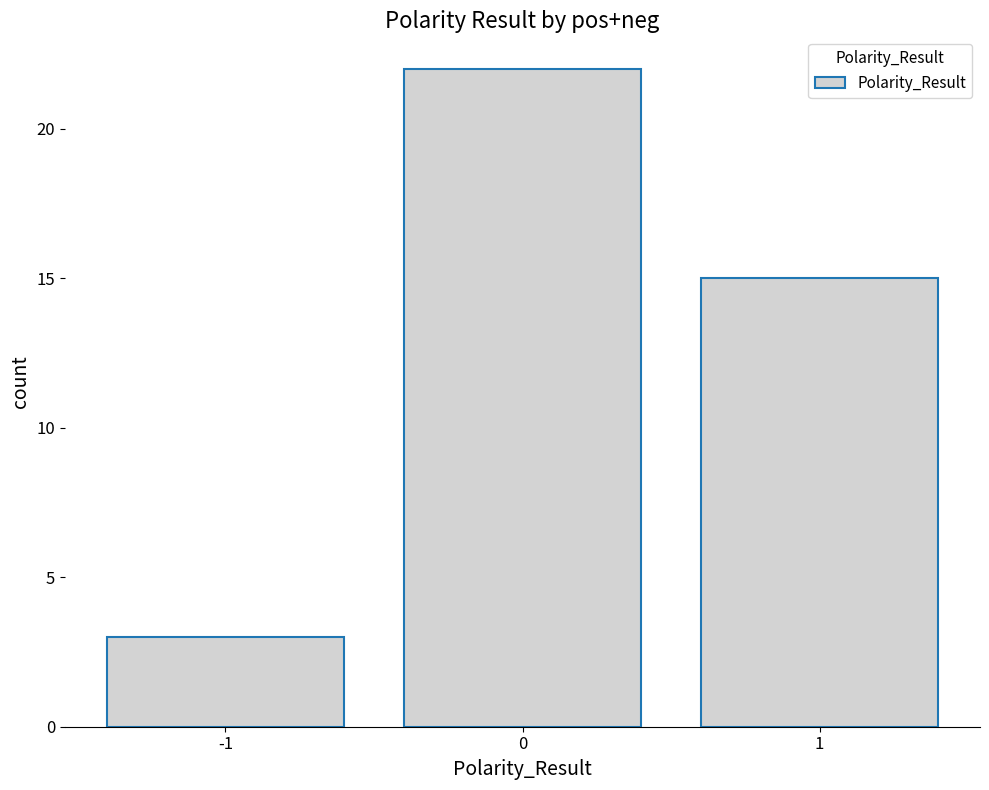

What is the average value?

13